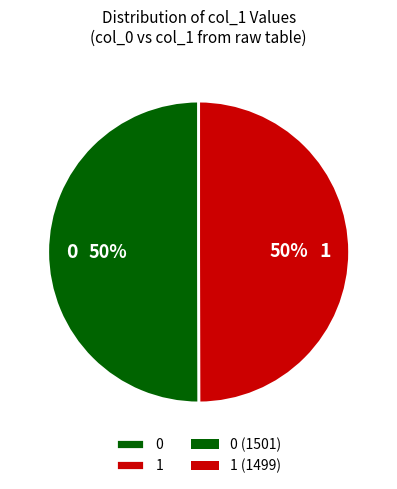

Is the sum of 1 and 0 greater than half?

Yes